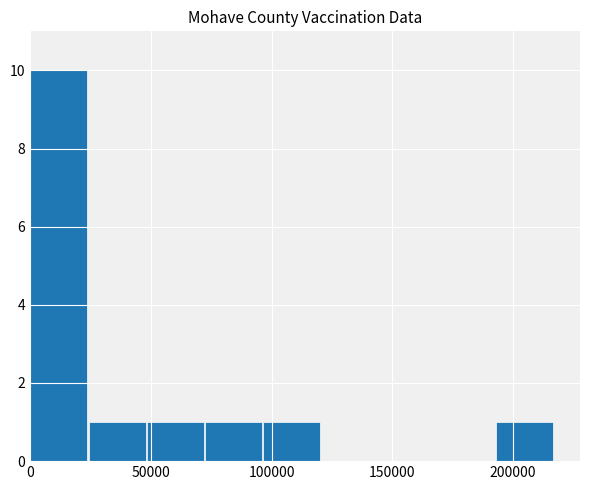

What is the maximum value shown in the chart?

10